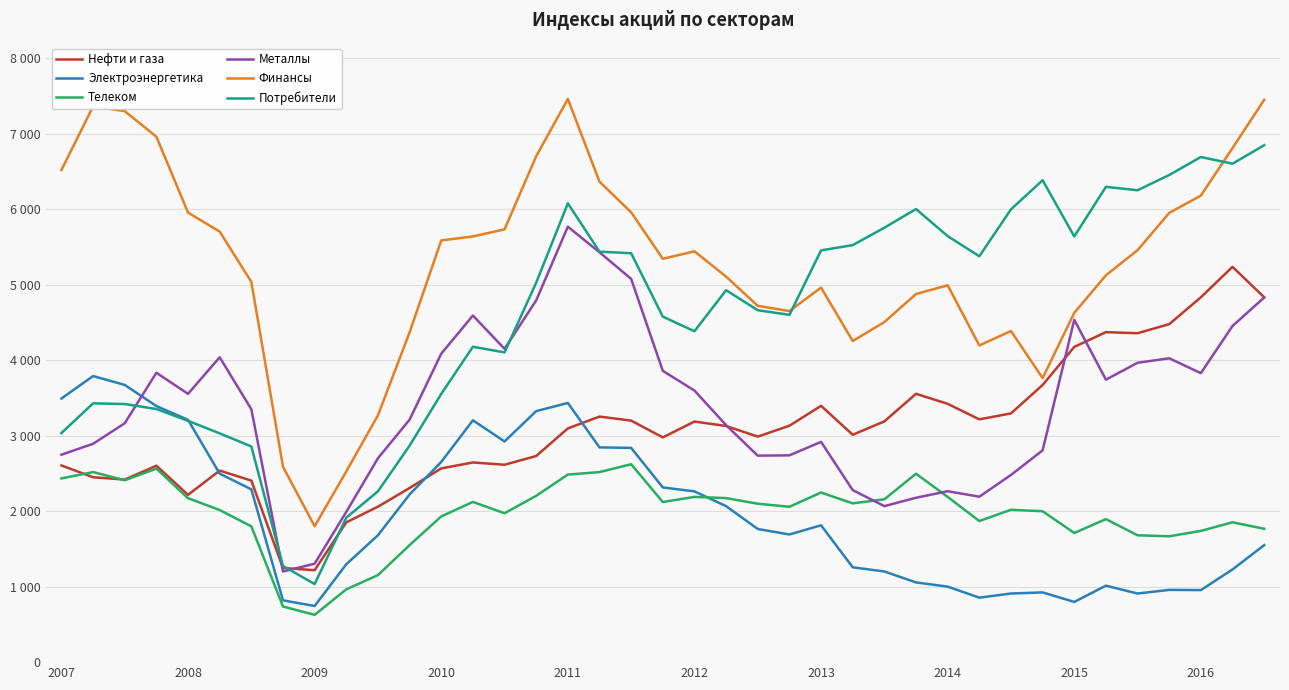

What are all the series names shown in the legend?

Нефти и газа, Электроэнергетика, Телеком, Металлы, Финансы, Потребители